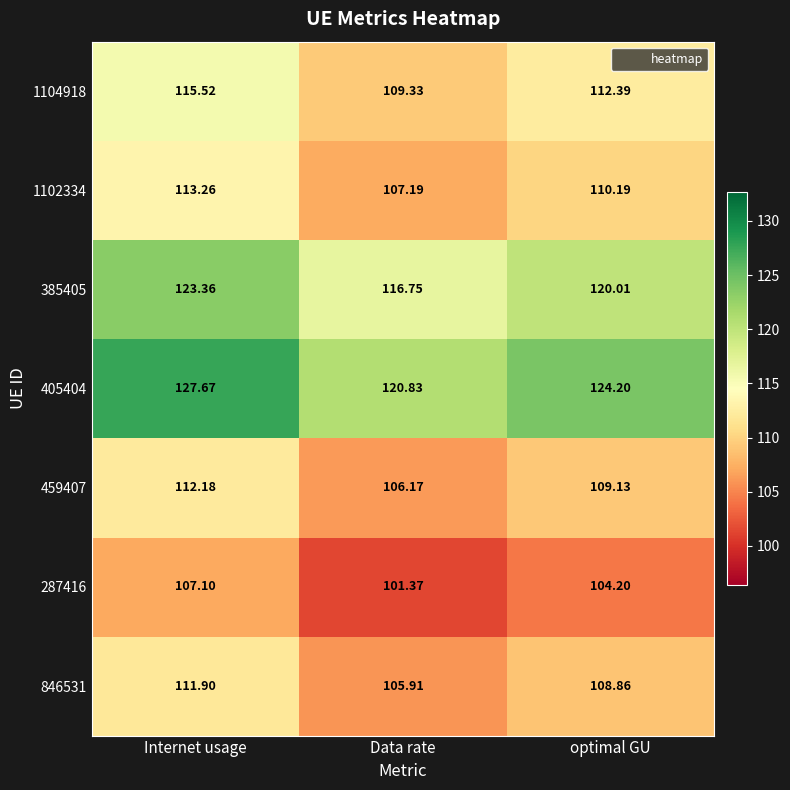

List the series in order of their peak value, lowest first.

287416, 846531, 459407, 1102334, 1104918, 385405, 405404